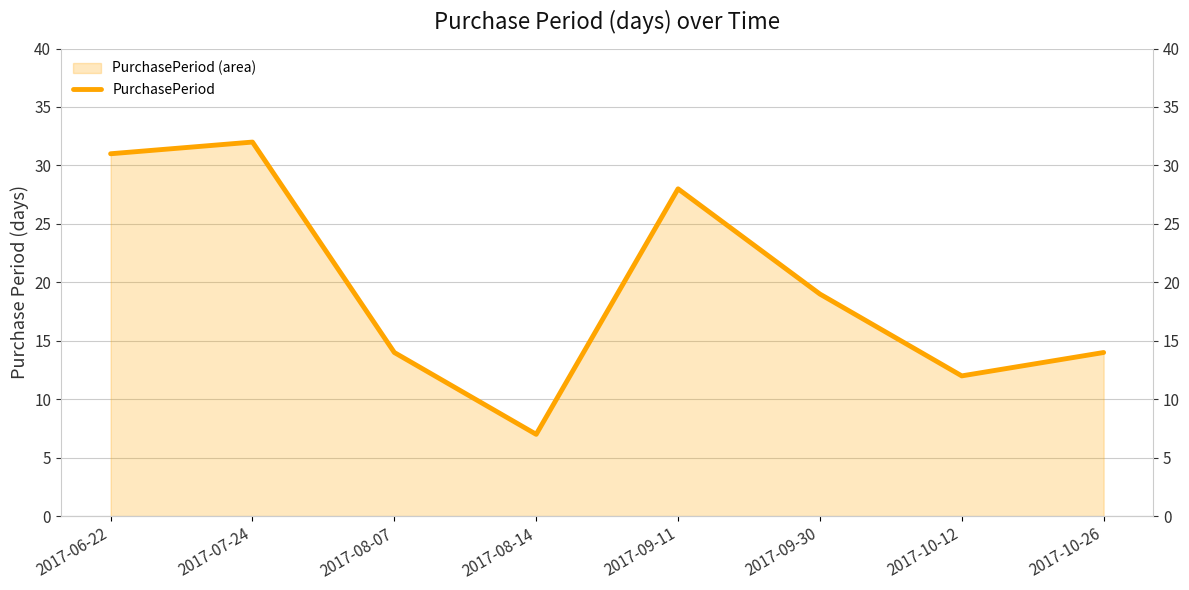

Rank the categories by value from highest to lowest.

2017-07-24, 2017-06-22, 2017-09-11, 2017-09-30, 2017-08-07, 2017-10-26, 2017-10-12, 2017-08-14